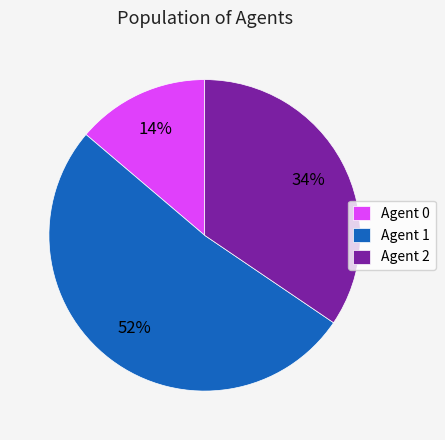

True or false: Agent 2 accounts for 34% of the total.

True